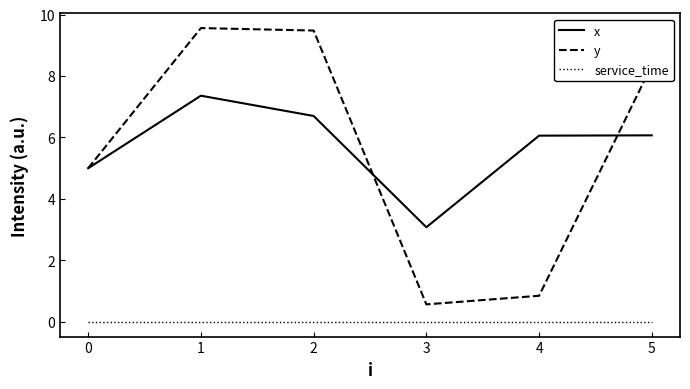

At which category is the sum across all series the highest?

1